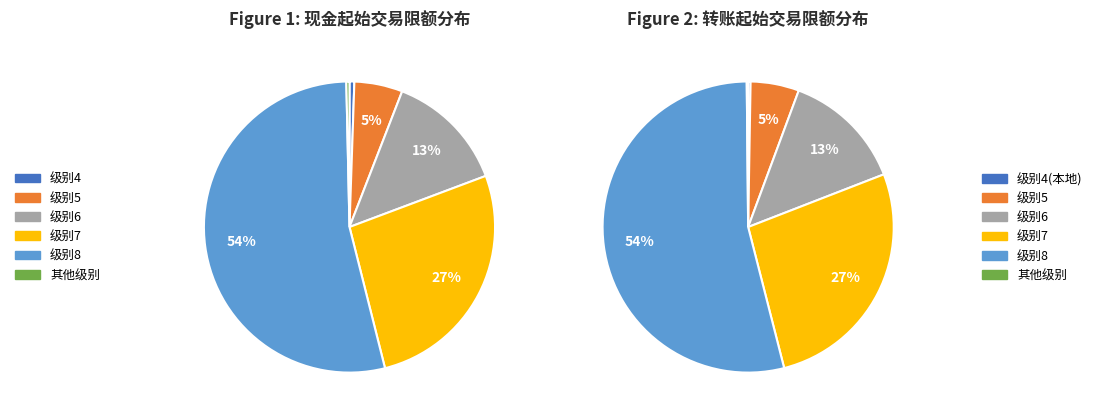

What portion of the pie excludes 8?

46.4%